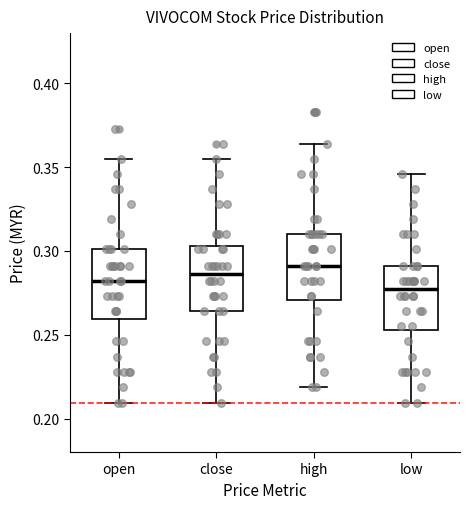

Where does the median line of the box for close sit on the y-axis? The values are not printed on the chart, so give them approximately, as read against the axis.

0.285